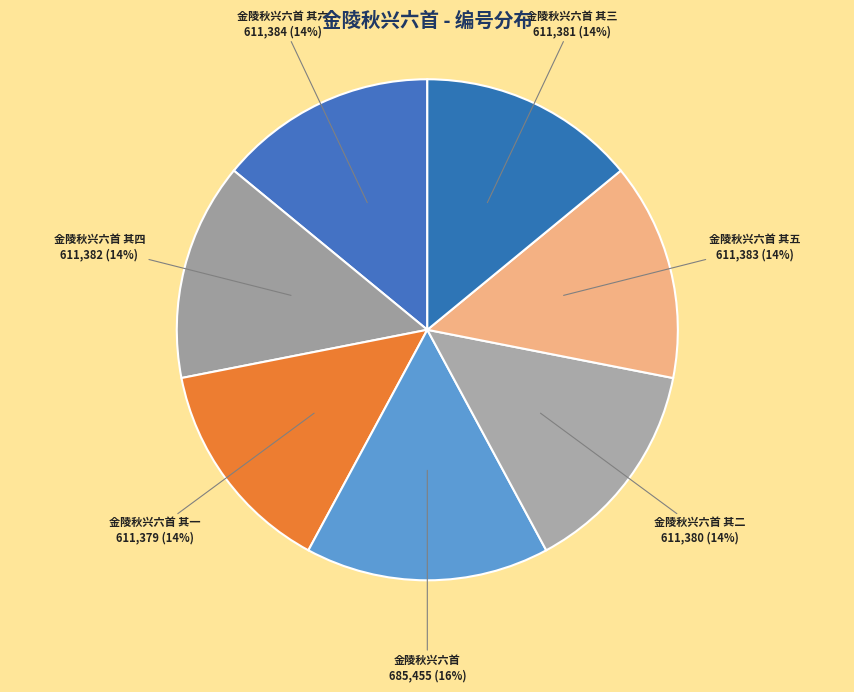

How many slices are in this pie chart?

7